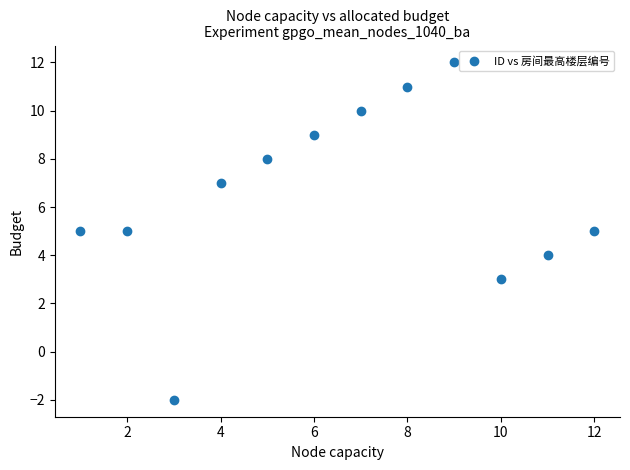

What is the average X value?

6